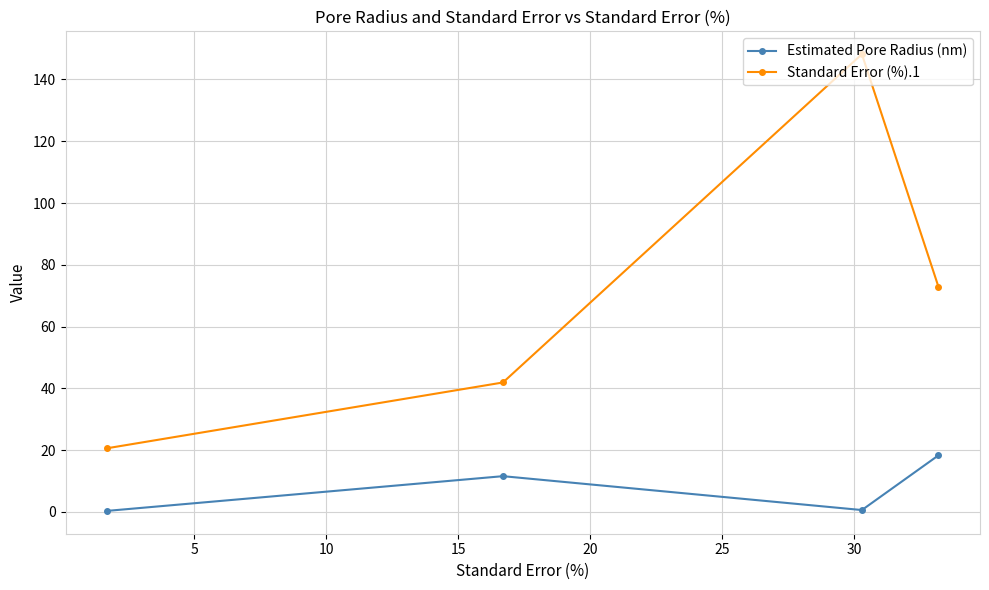

What is the difference between the maximum and minimum values in the Standard Error (%).1 series?

127.6